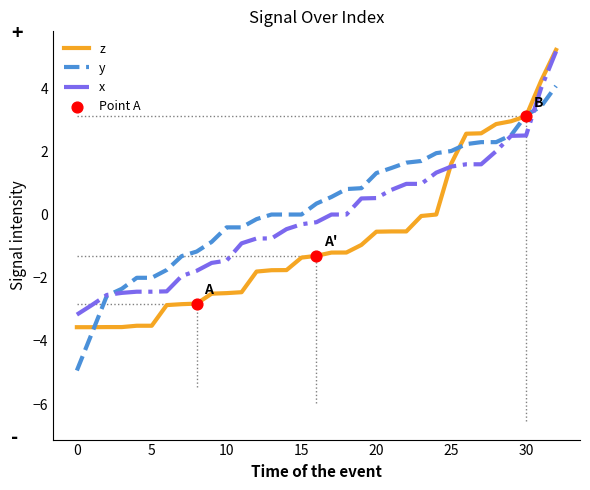

What is the minimum value shown in the chart?

-4.9